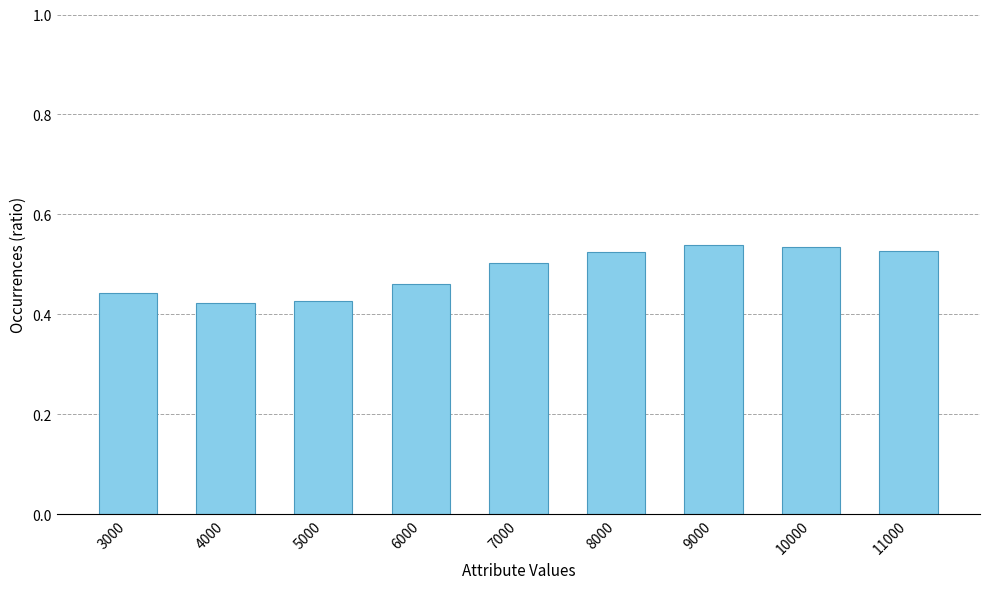

Which has a higher value, 11000 or 3000?

11000